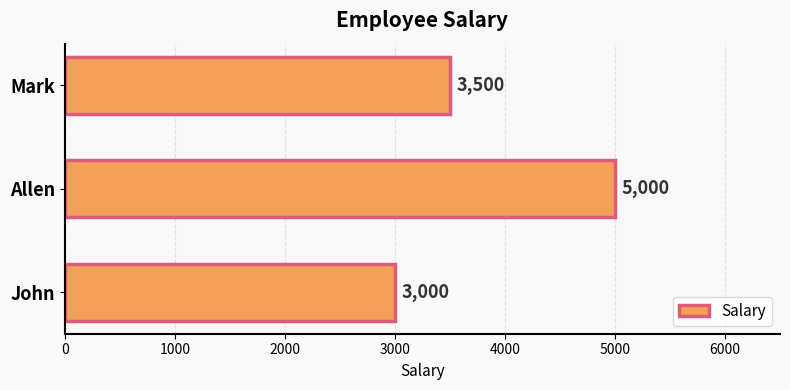

Reading bottom to top, transcribe all the data shown in this chart.

John=3000	Allen=5000	Mark=3500